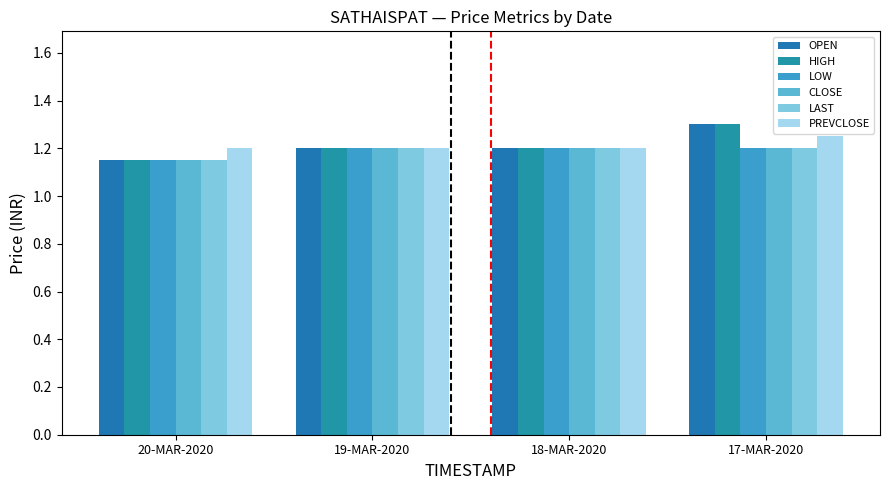

Reading left to right, list all the values displayed in this chart.

OPEN: 20-MAR-2020=1.1	19-MAR-2020=1.2	18-MAR-2020=1.2	17-MAR-2020=1.3
HIGH: 20-MAR-2020=1.1	19-MAR-2020=1.2	18-MAR-2020=1.2	17-MAR-2020=1.3
LOW: 20-MAR-2020=1.1	19-MAR-2020=1.2	18-MAR-2020=1.2	17-MAR-2020=1.2
CLOSE: 20-MAR-2020=1.1	19-MAR-2020=1.2	18-MAR-2020=1.2	17-MAR-2020=1.2
LAST: 20-MAR-2020=1.1	19-MAR-2020=1.2	18-MAR-2020=1.2	17-MAR-2020=1.2
PREVCLOSE: 20-MAR-2020=1.2	19-MAR-2020=1.2	18-MAR-2020=1.2	17-MAR-2020=1.2